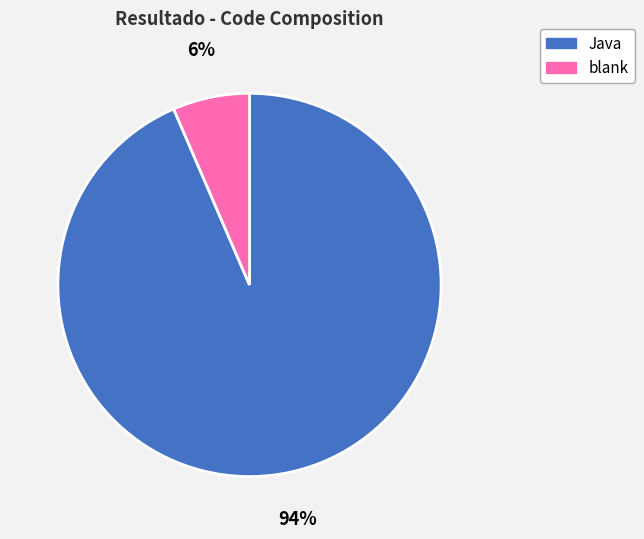

The blank slice represents 6% of the pie. True or false?

True